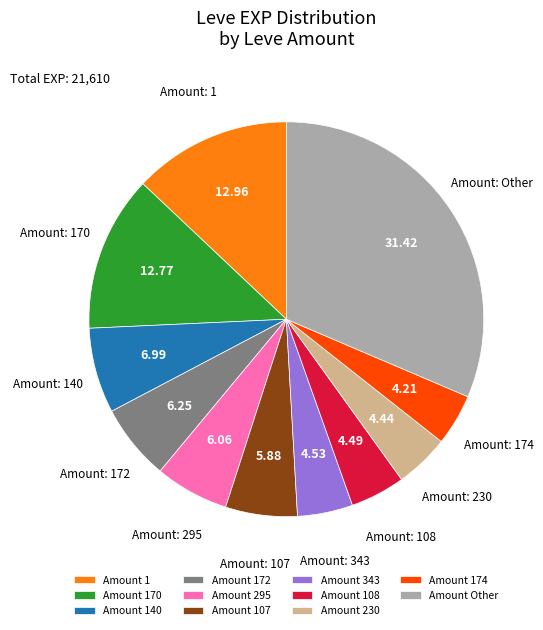

How many segments does this pie chart have?

11